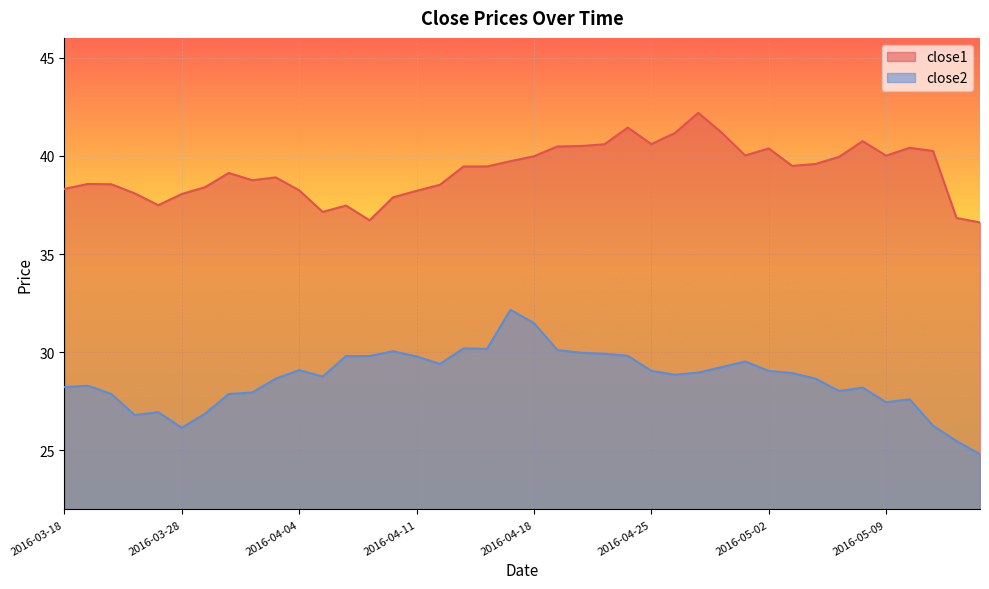

True or false: close2 and close1 intersect in this chart.

False